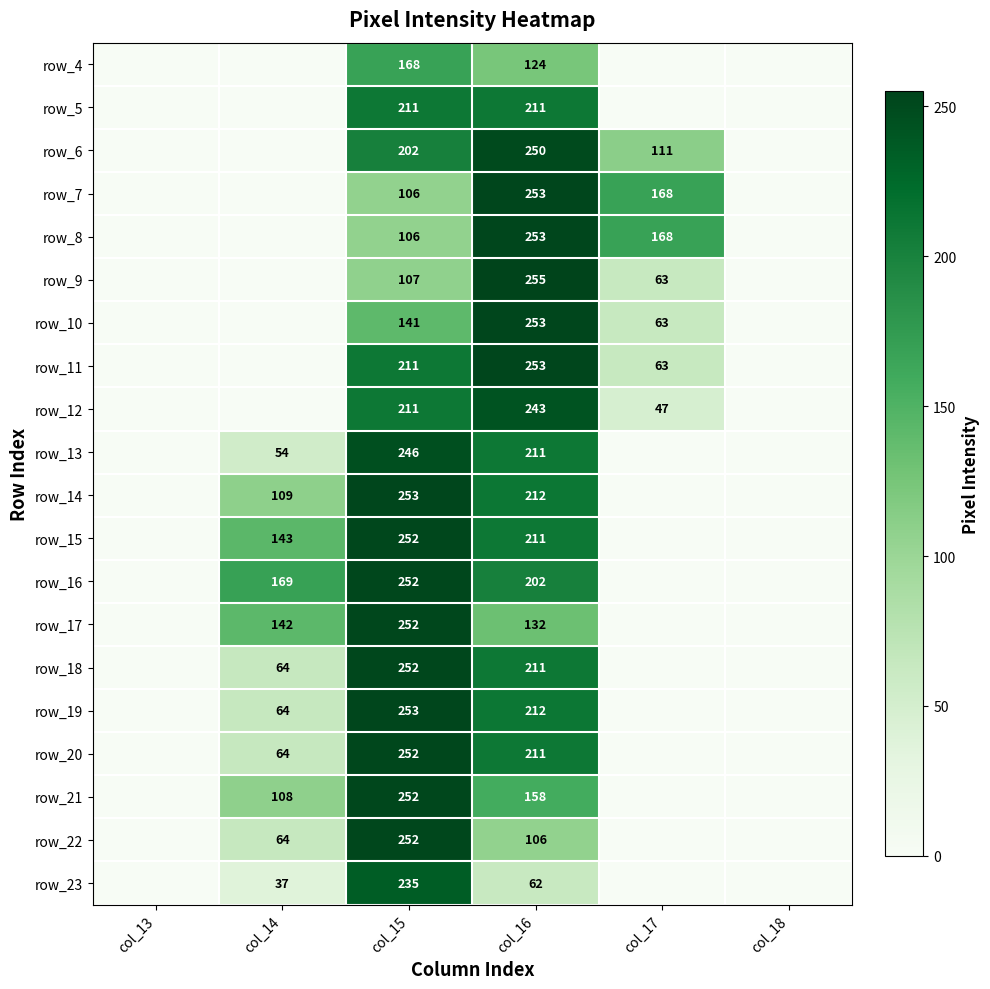

What is the difference between the row_13 values at col_14 and col_16?

157